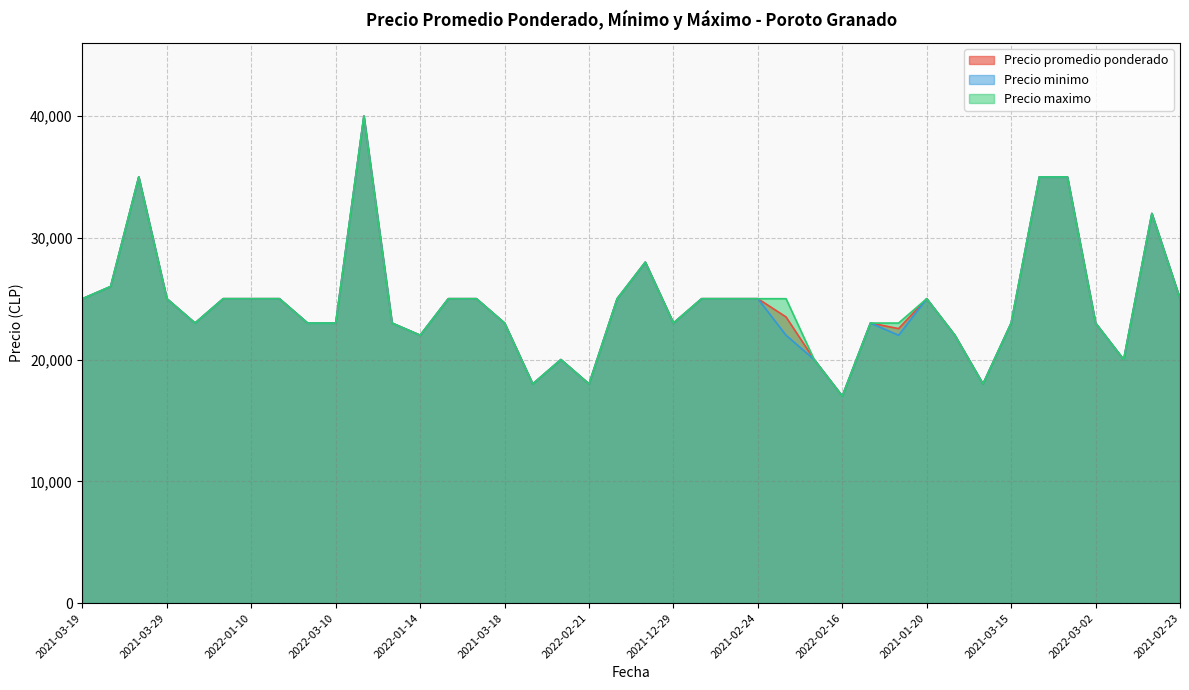

The value of Precio minimo at 2021-12-29 is 23000. True or false?

True